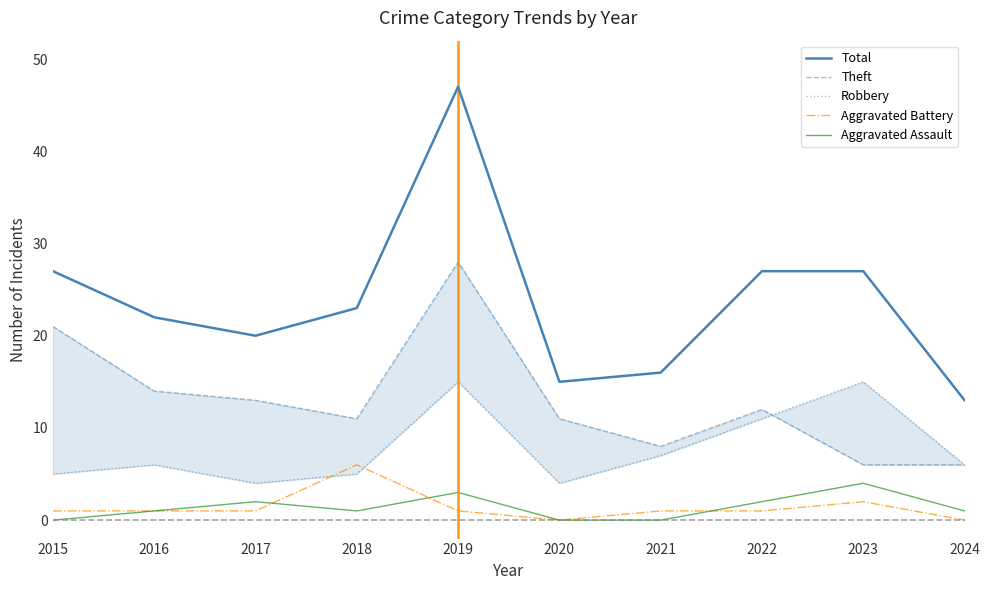

What is the difference between the maximum and minimum values in the Aggravated Battery series?

6